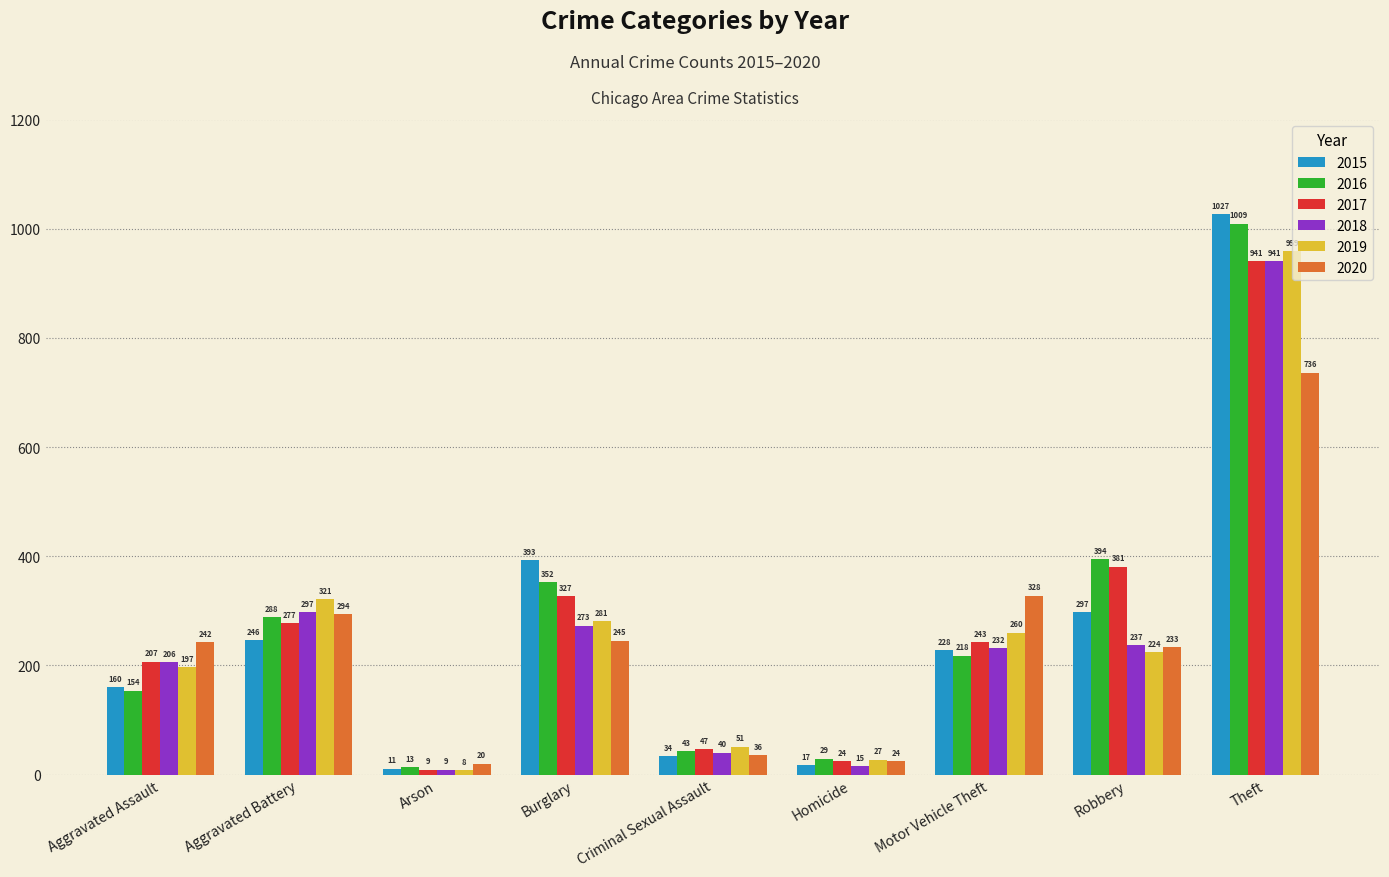

What is the sum of the 2019 values at Criminal Sexual Assault and Motor Vehicle Theft?

311